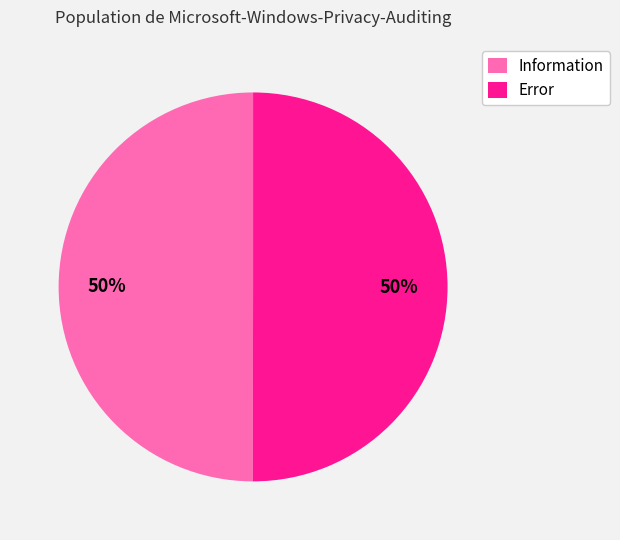

True or false: Information accounts for 50% of the total.

True